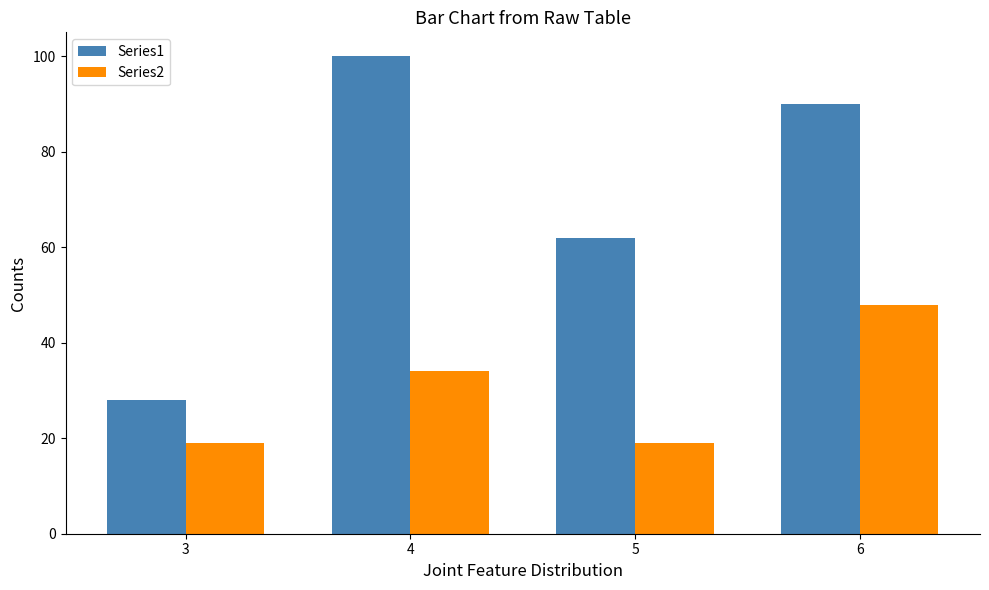

How many bars are there in total?

8